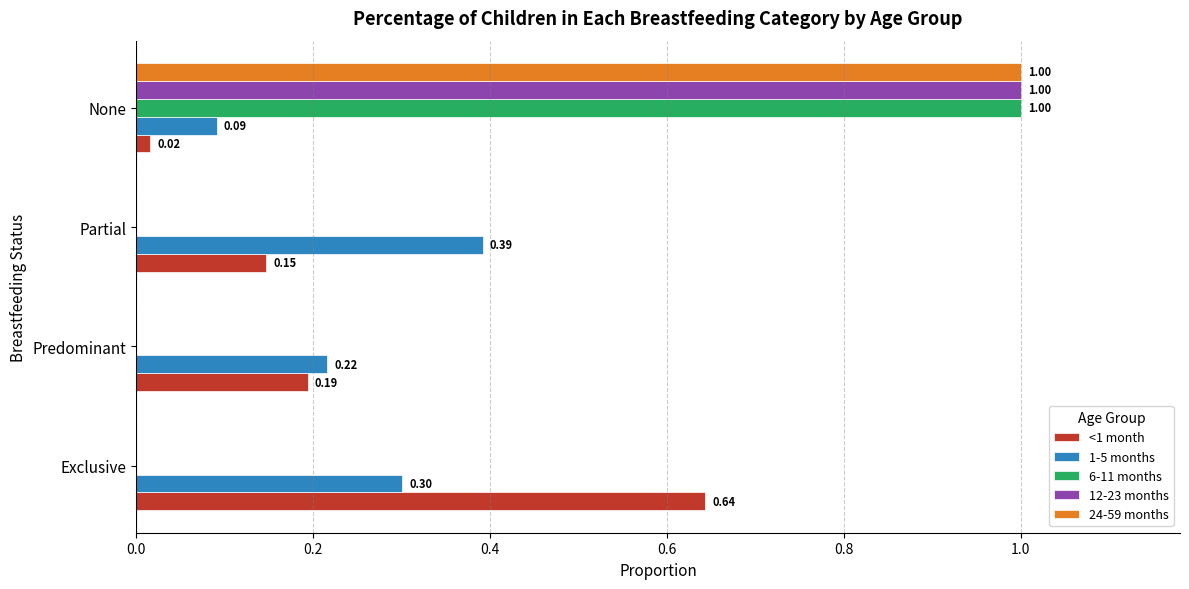

Which series changed the most between Predominant and Partial?

1-5 months